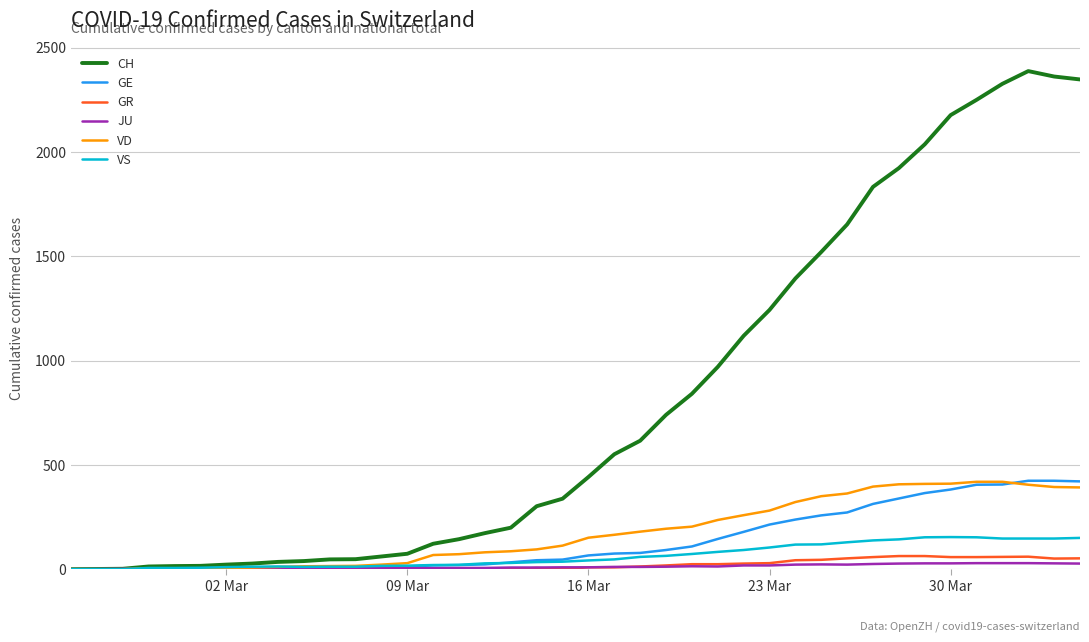

Which series has the largest total across all categories?

CH